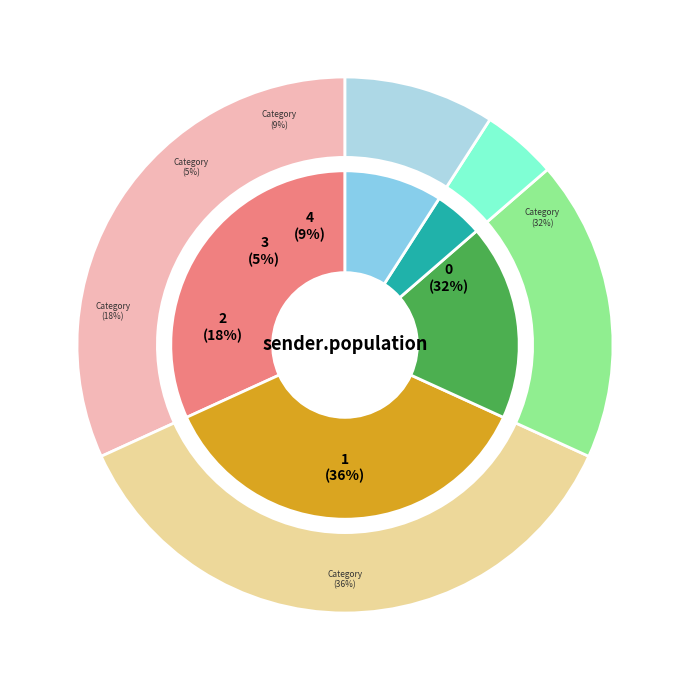

Which slice is the largest?

1